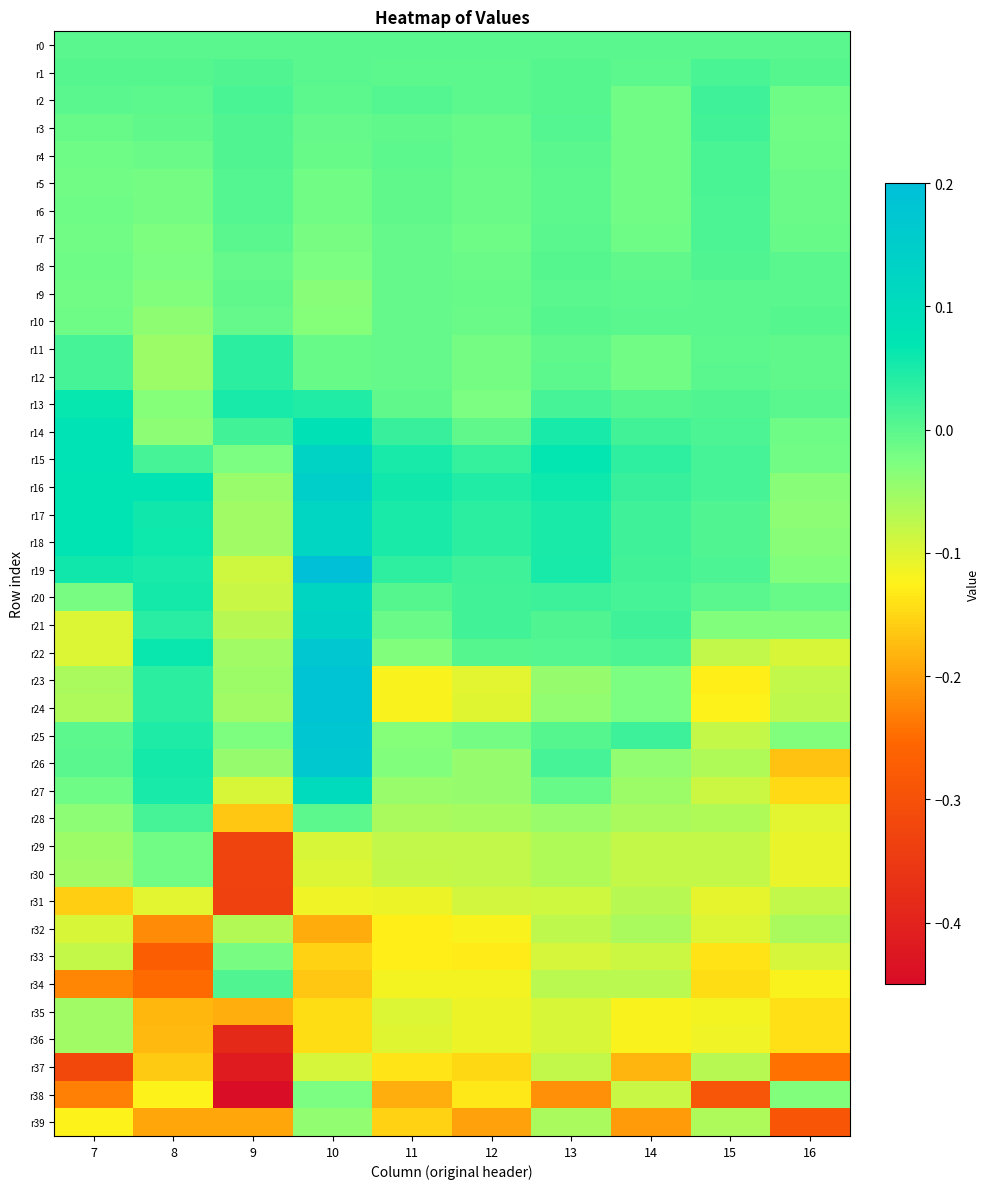

How many data points does each series have?

10